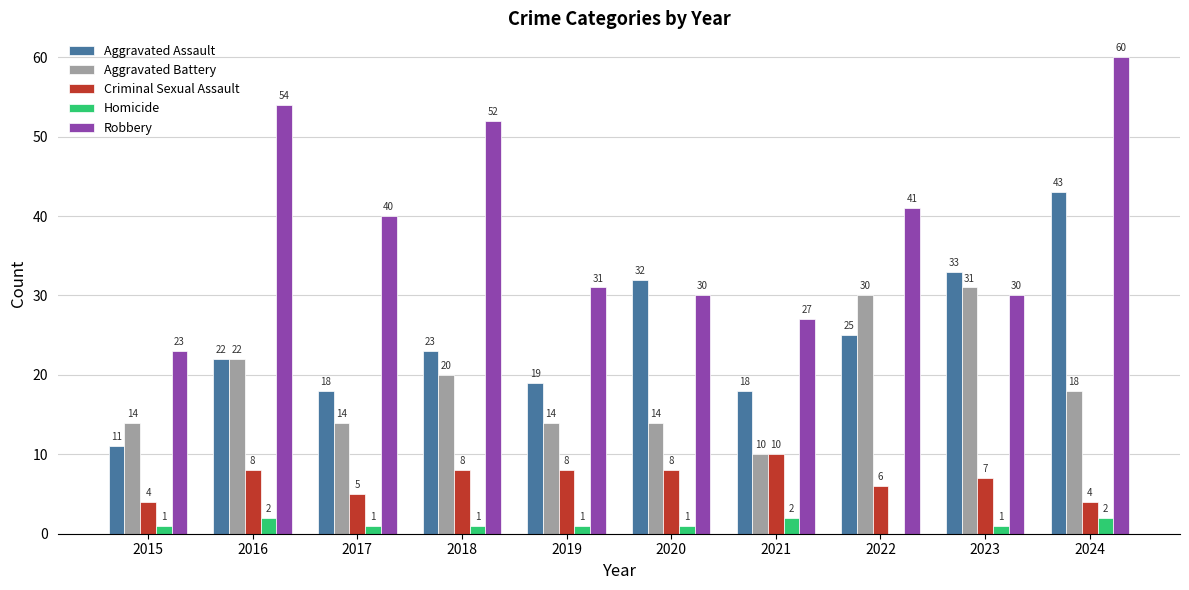

What is the total value across all series at 2017?

78